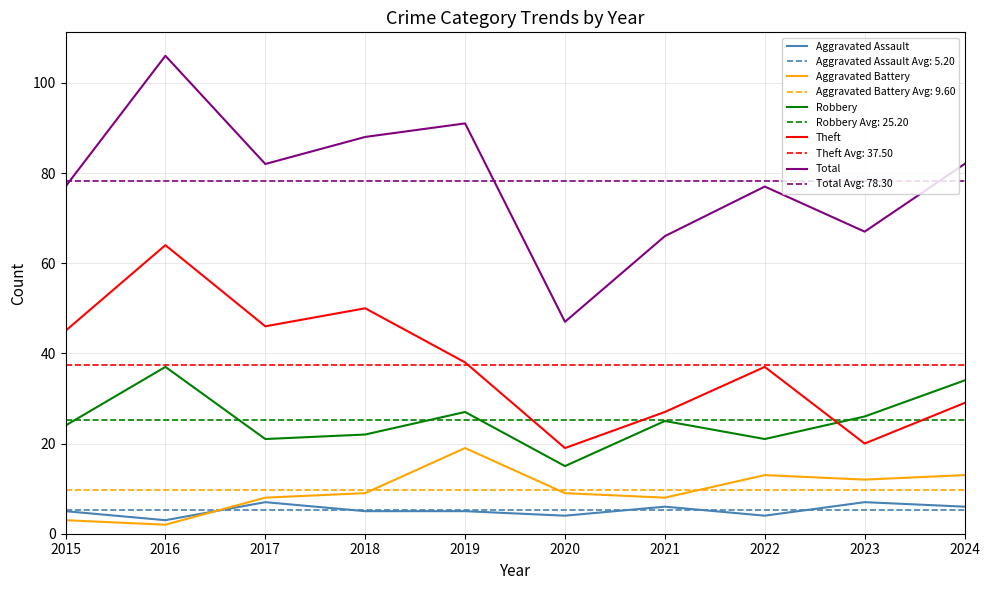

What is the sum of the Aggravated Battery values at 2024 and 2017?

21